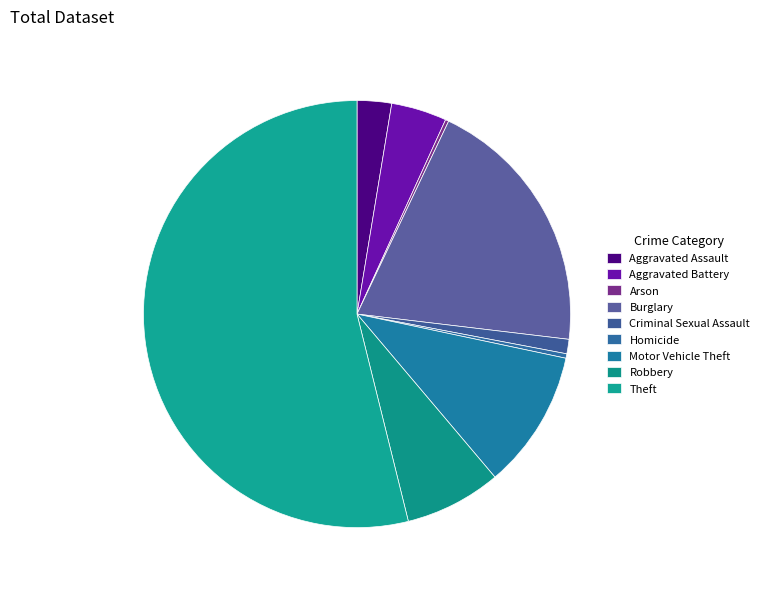

To the nearest percent, what is the difference between the Arson and Criminal Sexual Assault slice percentages?

1%